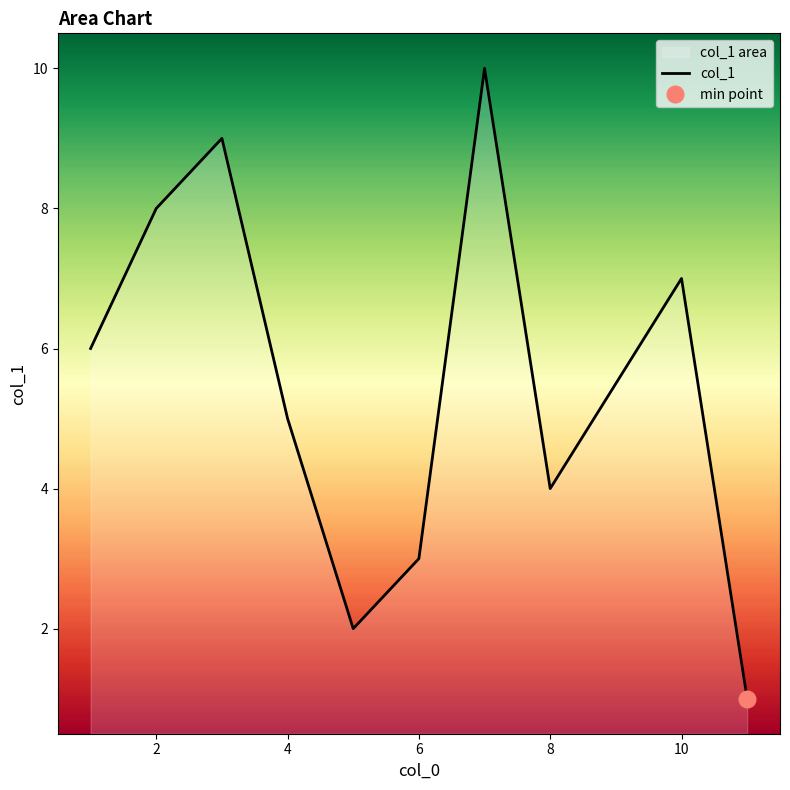

What is the minimum value shown in the chart?

1